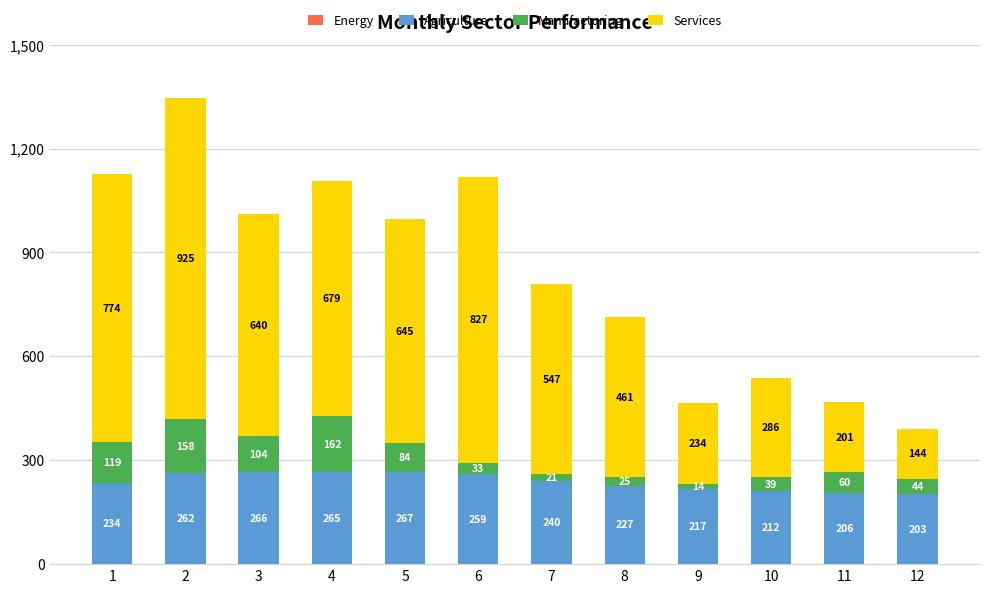

The value of Agriculture at 5 is 267. True or false?

True